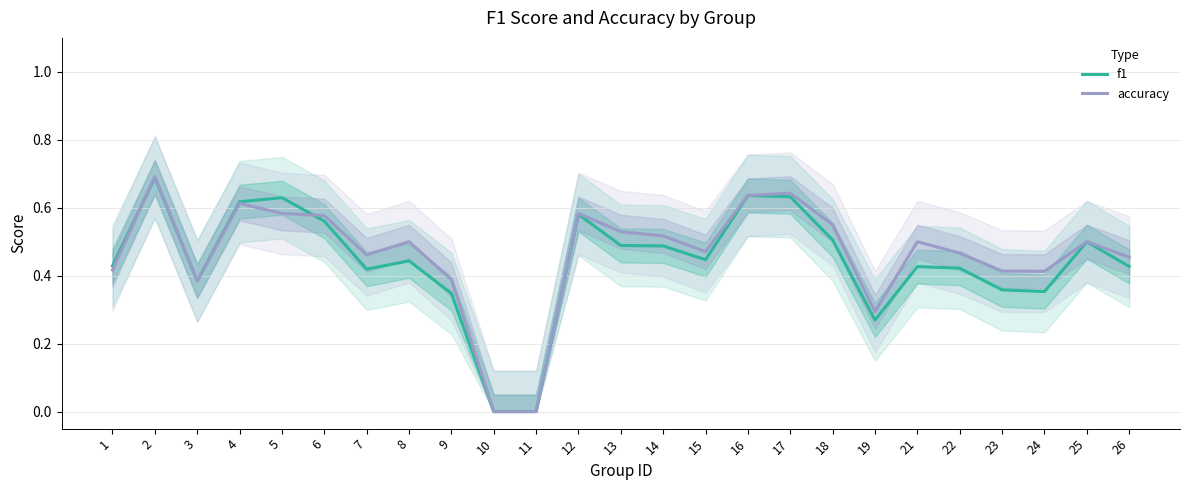

At which label is accuracy closest to 0?

10